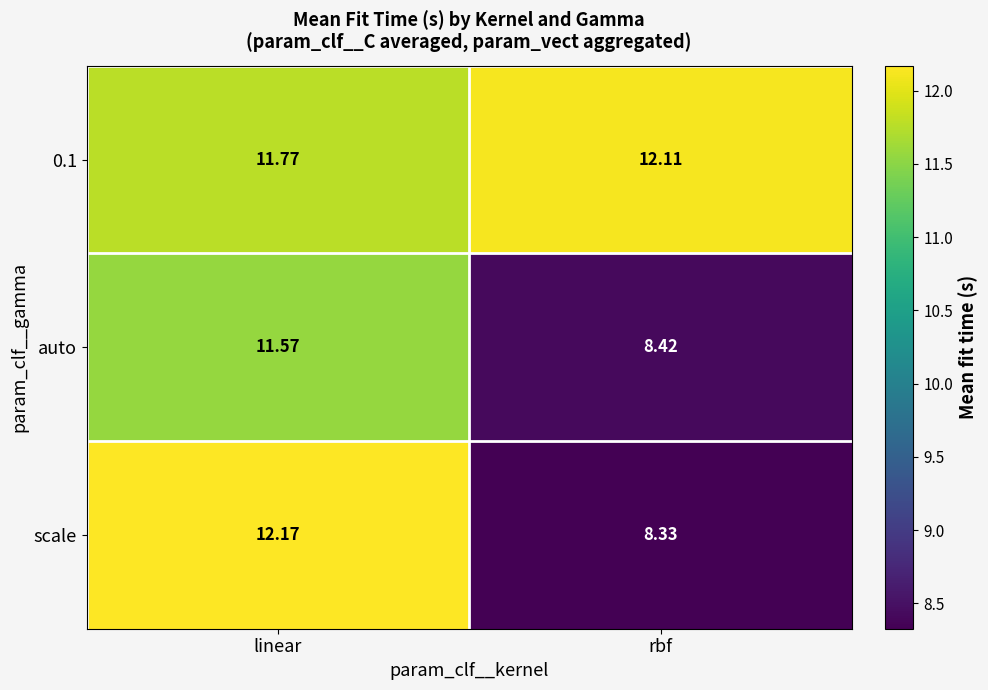

At how many categories does at least one series exceed 9?

2